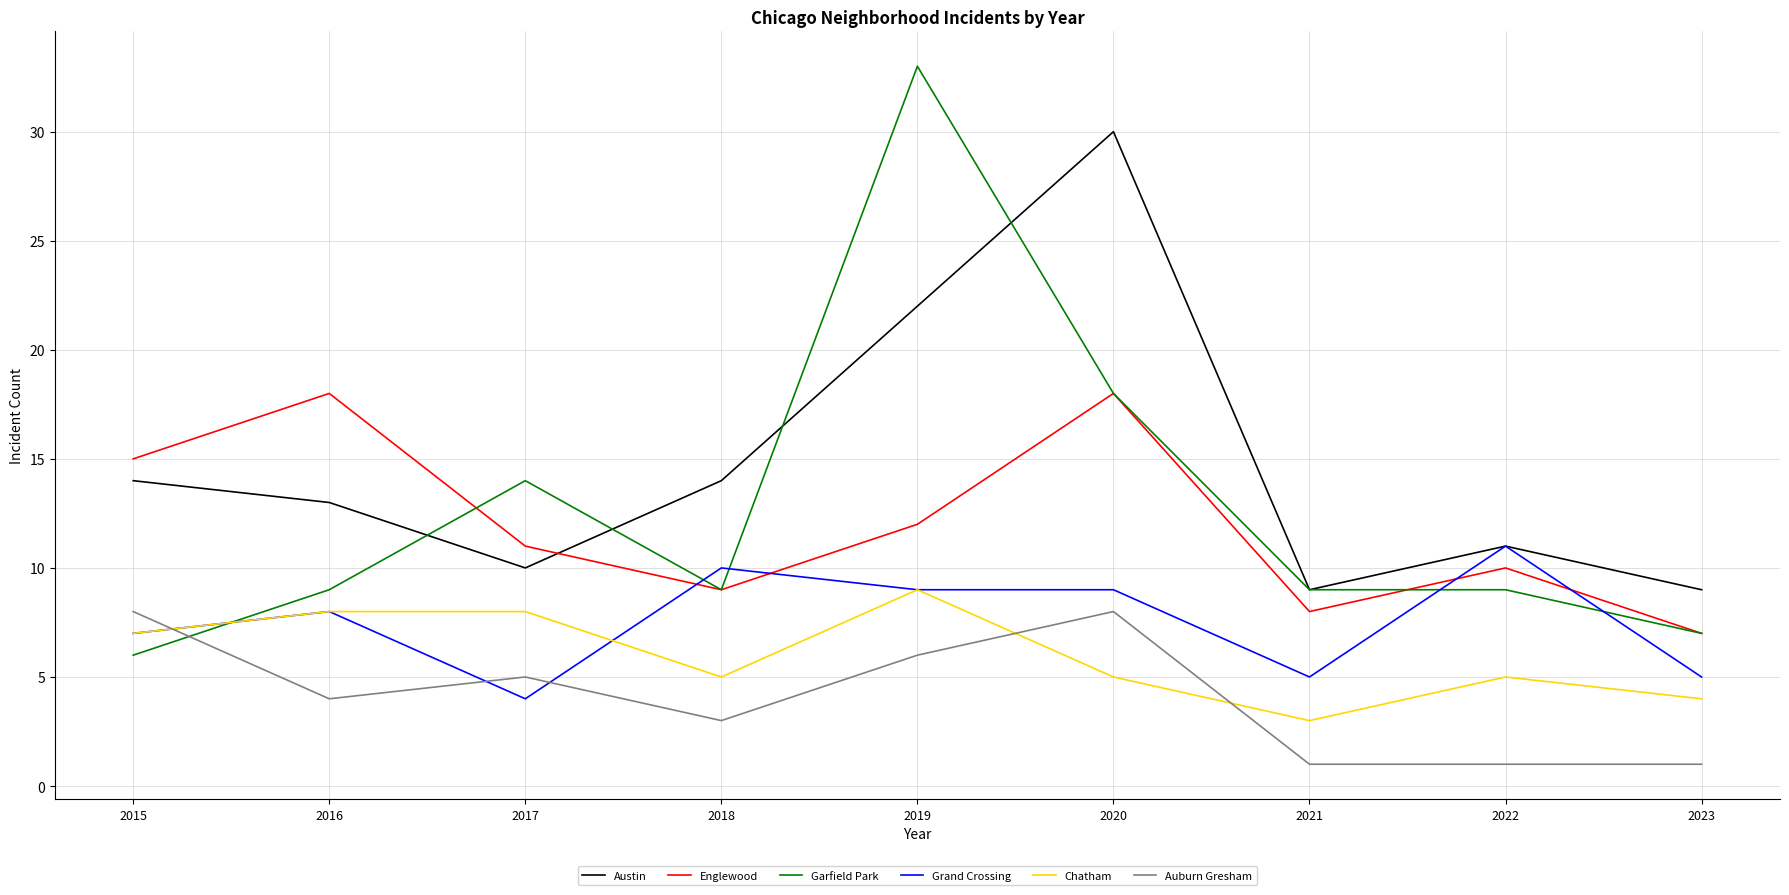

At which category is the sum across all series the highest?

2019